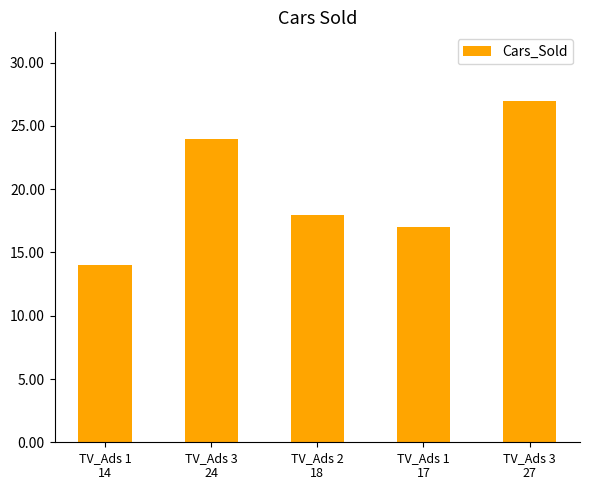

How many values are below 18?

2